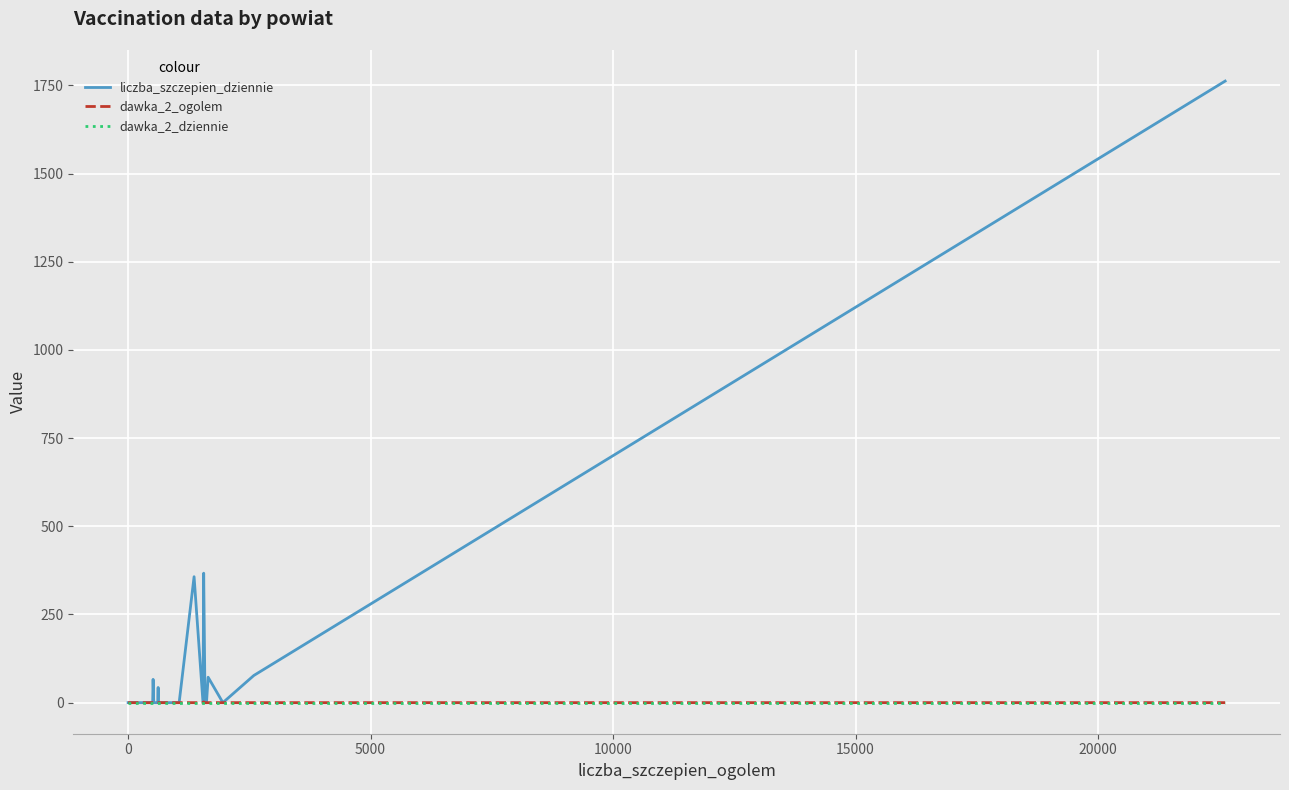

What is the sum of all dawka_2_ogolem values?

2